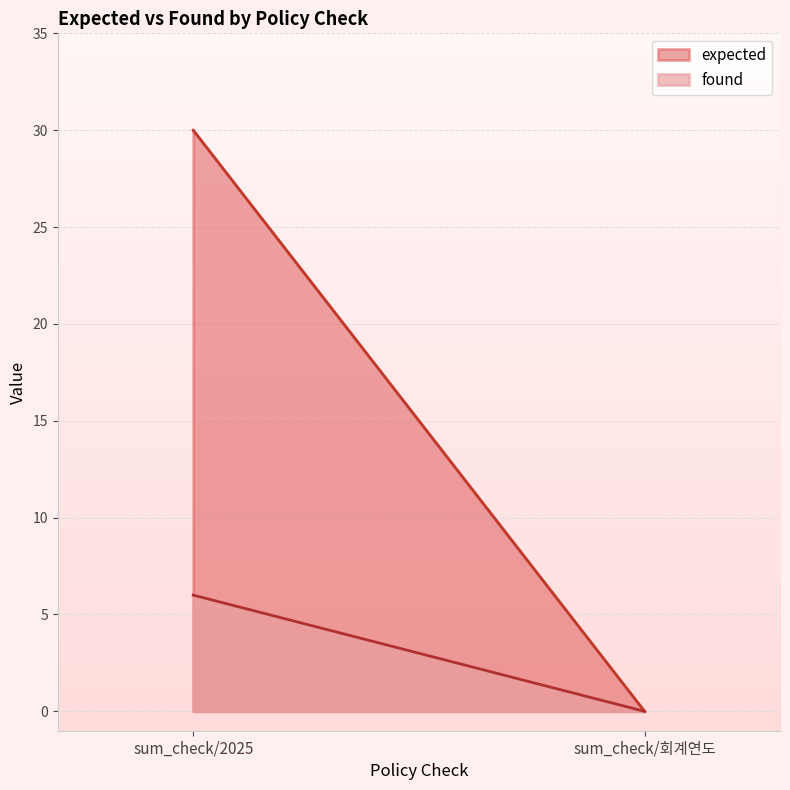

What are all the series names shown in the legend?

expected, found